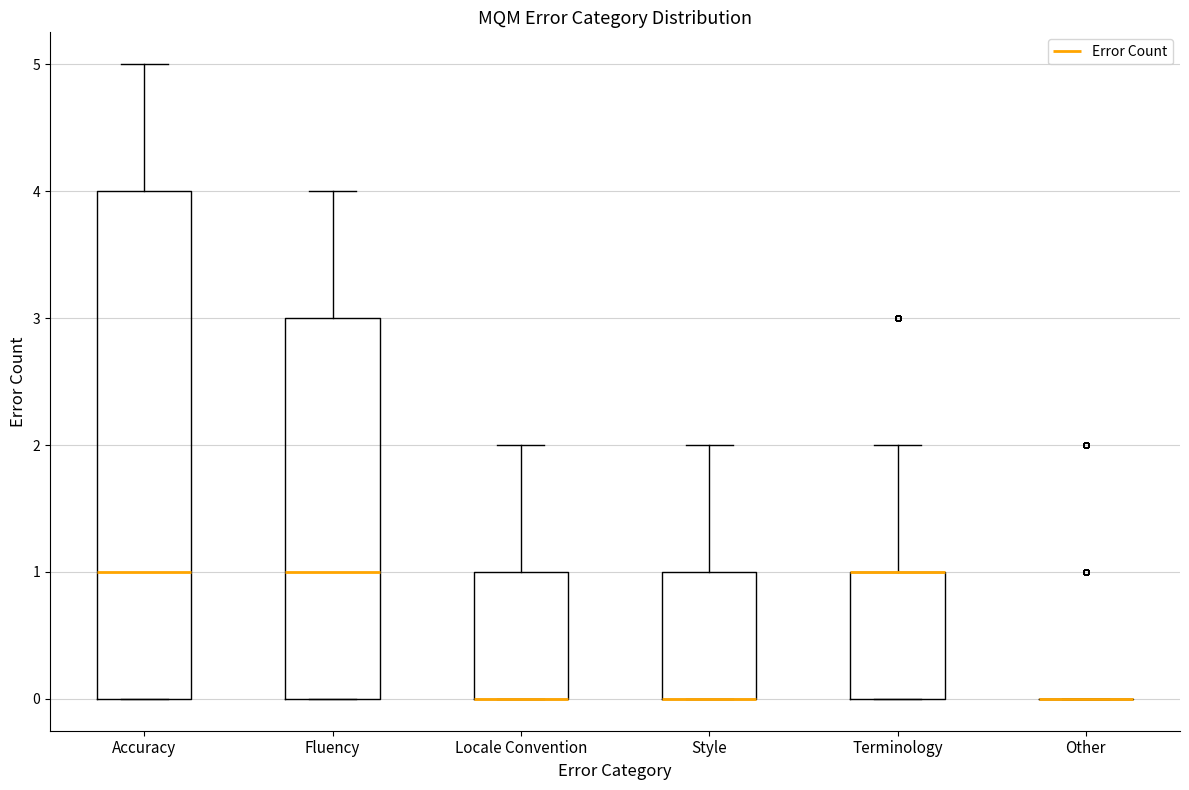

Reading left to right, read every box against the y-axis: the position of its median line, the range the box covers, and the ends of its whiskers. The values are not printed on the chart, so give them approximately, as read against the axis.

Accuracy: median 1, box 0 to 4, whiskers 0 to 5
Fluency: median 1, box 0 to 3, whiskers 0 to 4
Locale Convention: median 0 (drawn on the box's lower edge), box 0 to 1, whiskers 0 to 2
Style: median 0 (drawn on the box's lower edge), box 0 to 1, whiskers 0 to 2
Terminology: median 1 (drawn on the box's upper edge), box 0 to 1, whiskers 0 to 2
Other: box collapsed to a line at 0, whiskers 0 to 0